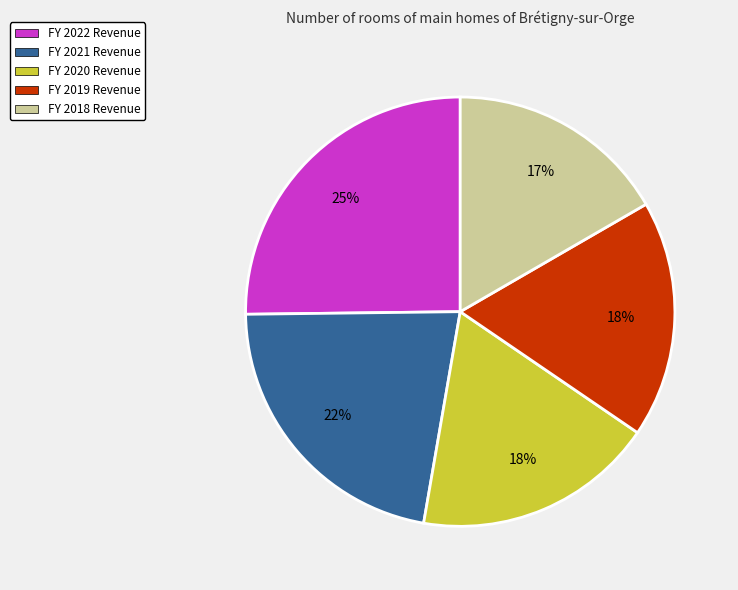

Which category has the biggest portion of the pie?

FY 2022 Revenue